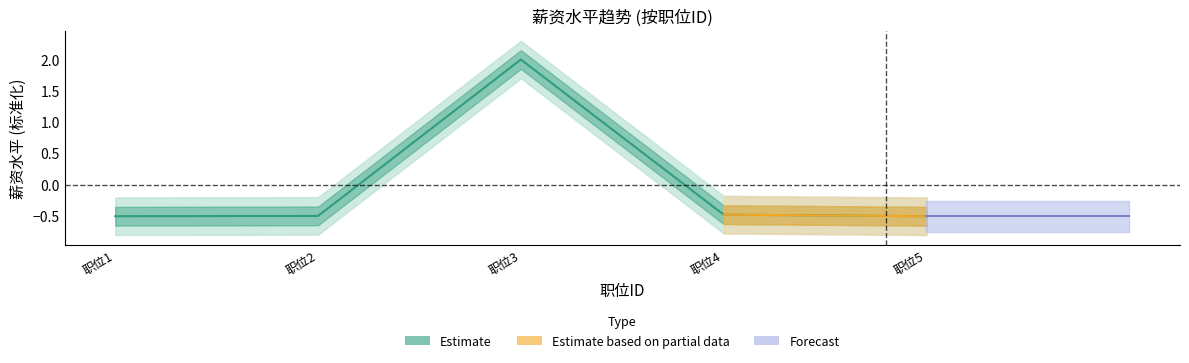

What is the change in value from 职位3 to 职位4?

-2.5